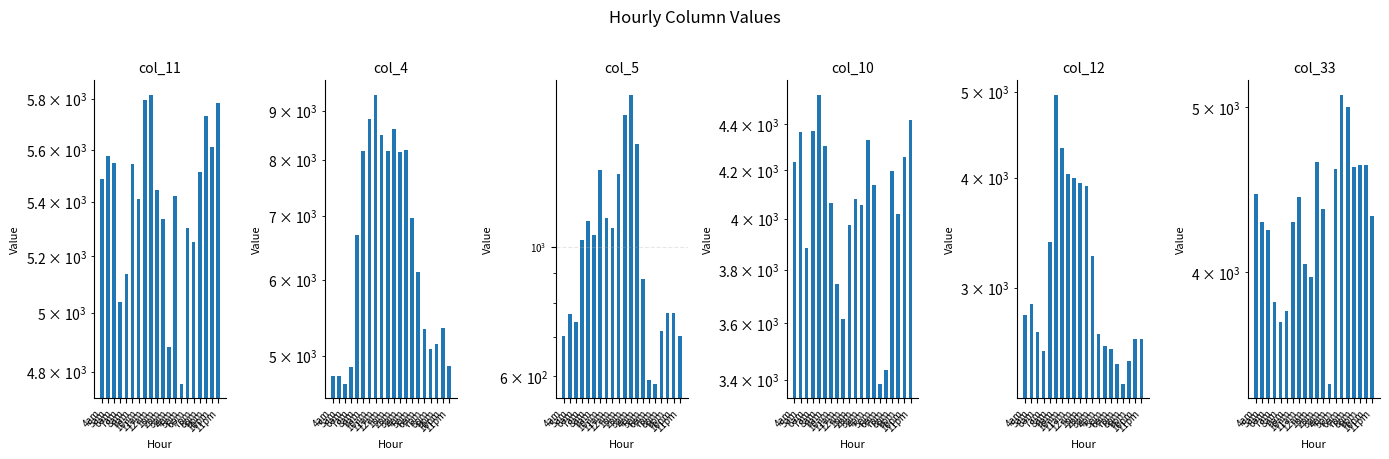

Are the bars grouped side by side (vs. stacked)?

Yes